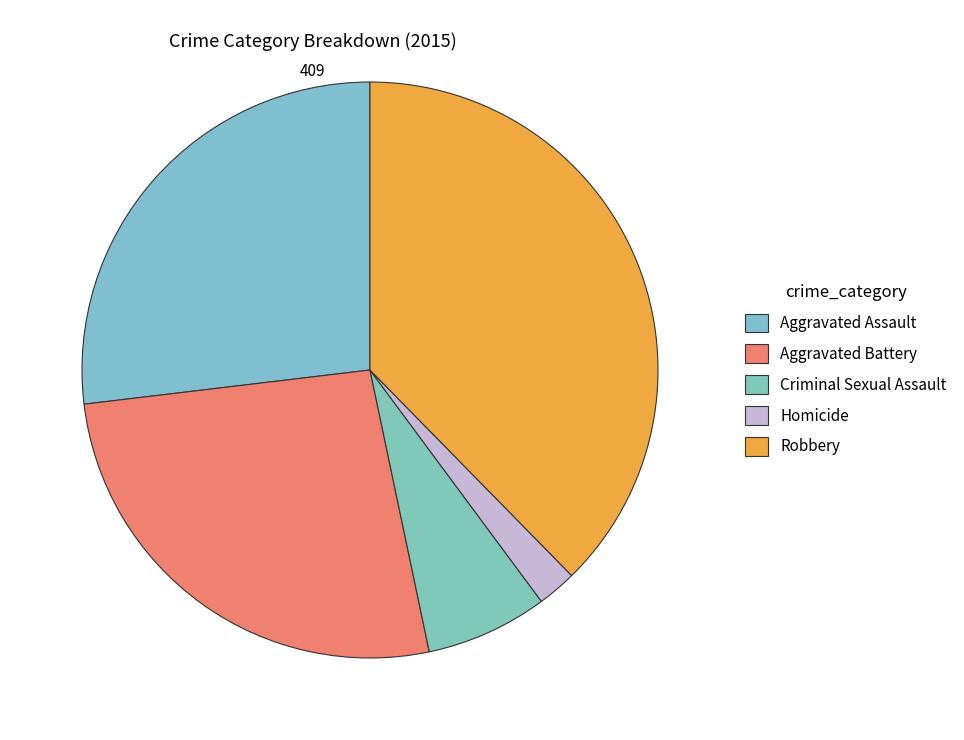

Is there any slice that represents more than half of the pie?

No